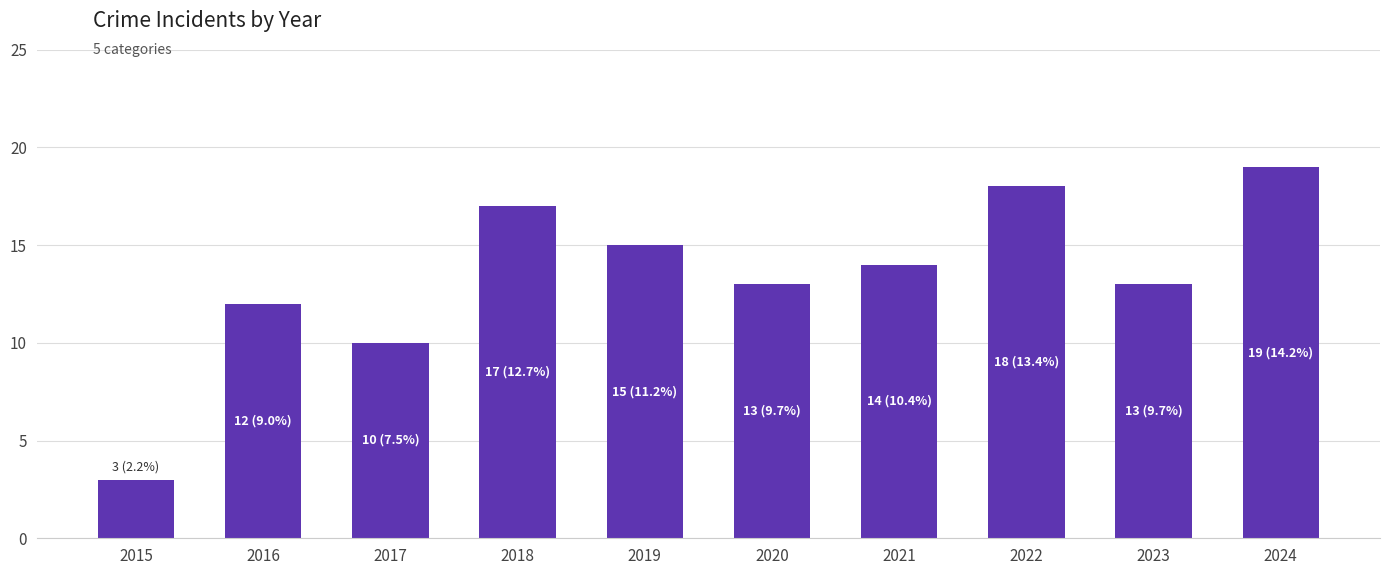

Which label corresponds to the largest value in the chart?

2024